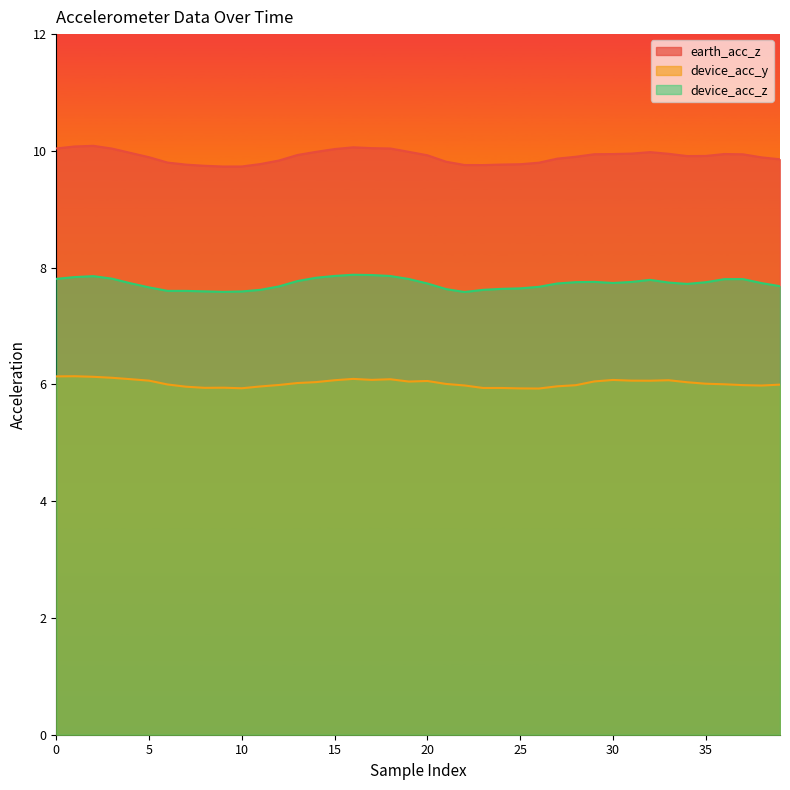

The device_acc_z series shows 13.7 at 29. True or false?

False